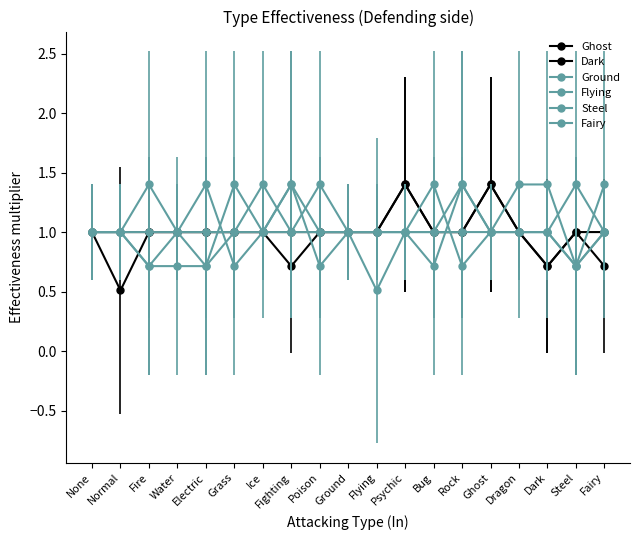

Does the chart have visible grid lines?

No